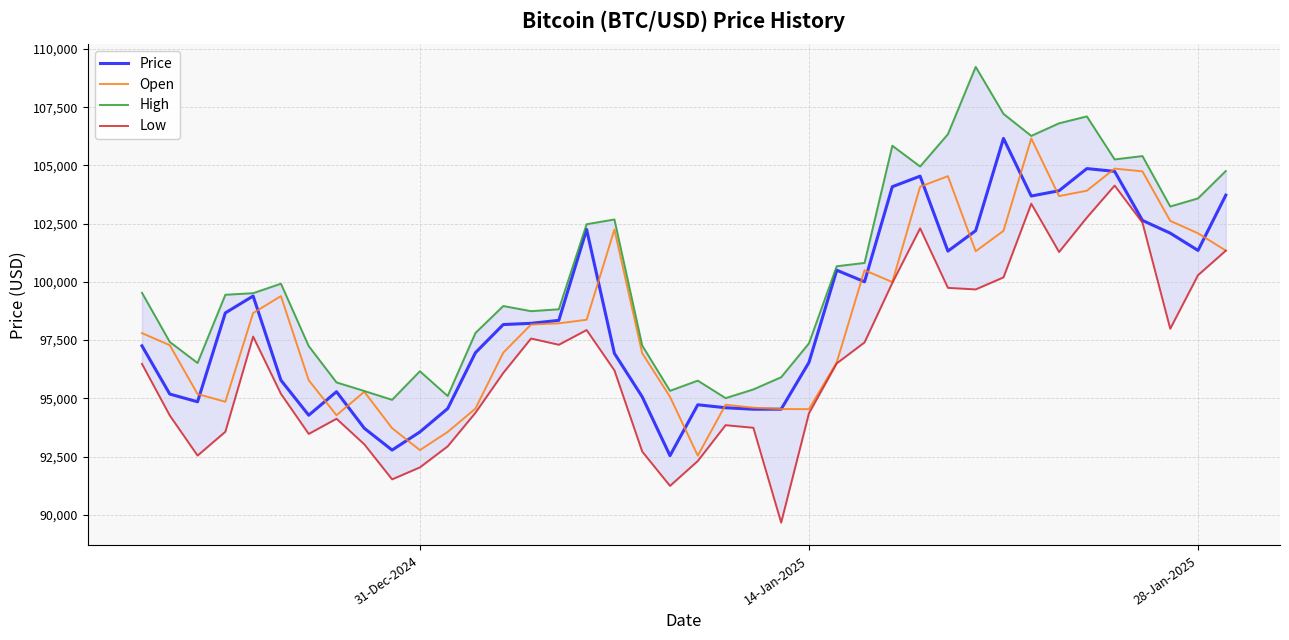

What is the average value of the High series?

100394.2